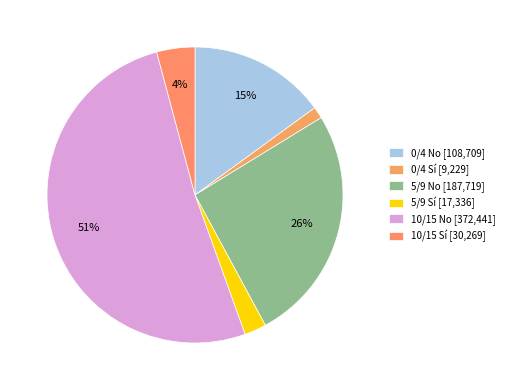

Count the number of slices in the pie.

6